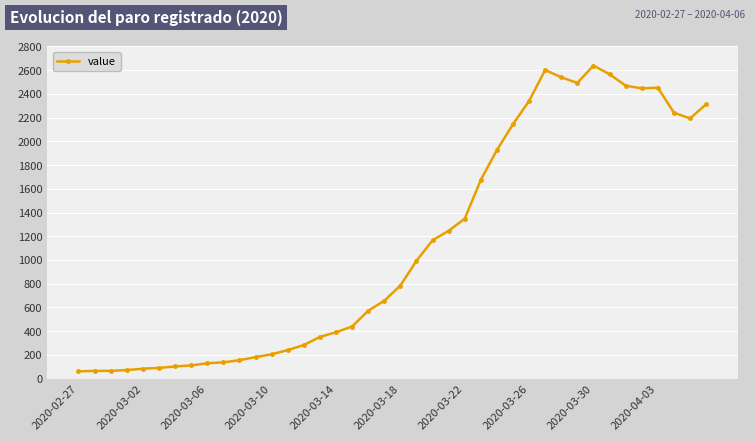

Is this an area chart (filled region under the line)?

No